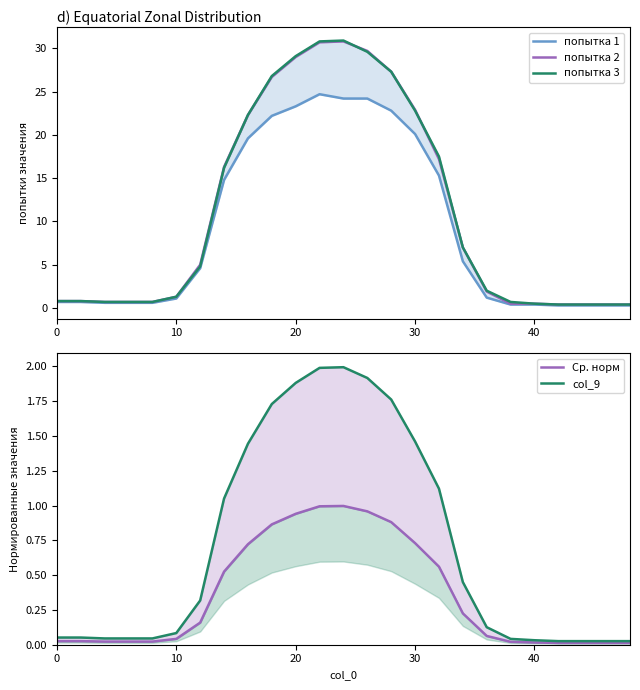

True or false: попытка 3 and попытка 2 intersect in this chart.

True